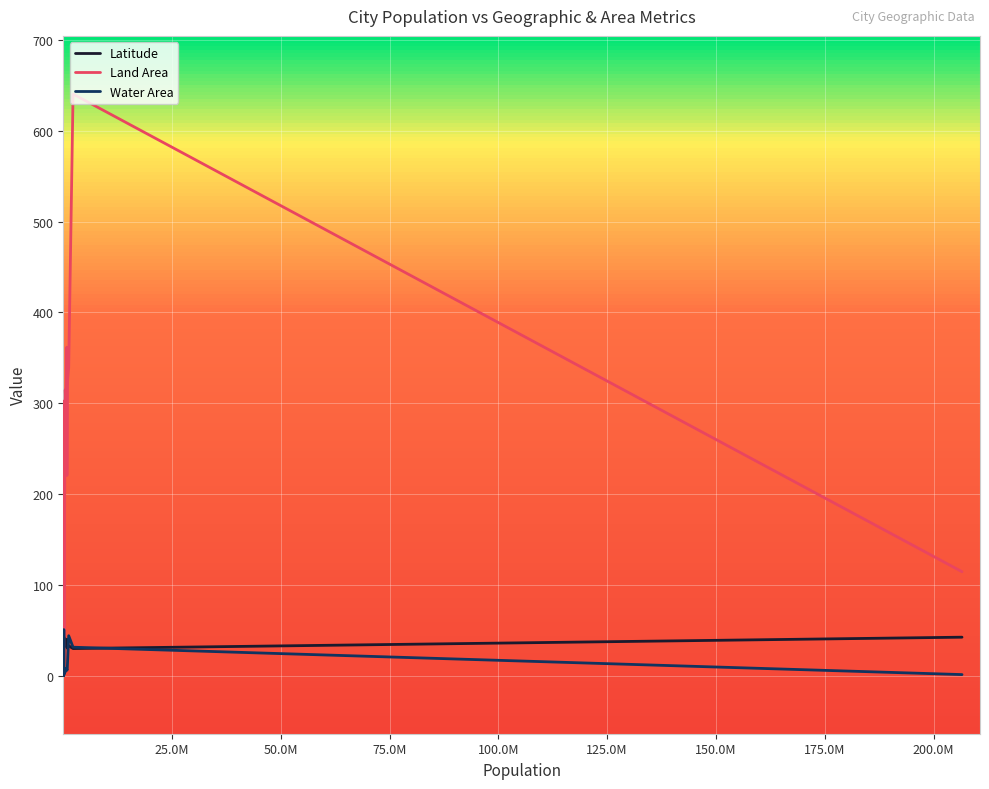

Which series has the largest total across all categories?

Land Area